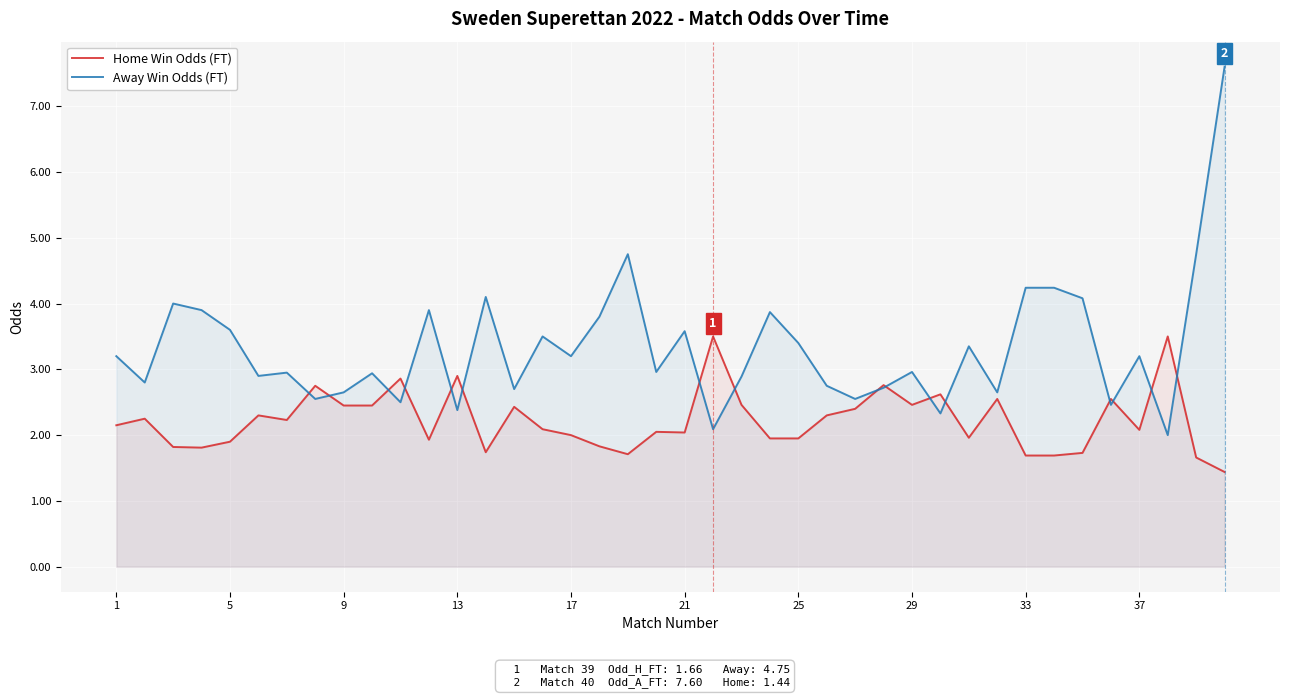

Which series has the largest range (max minus min)?

Away Win Odds (FT)